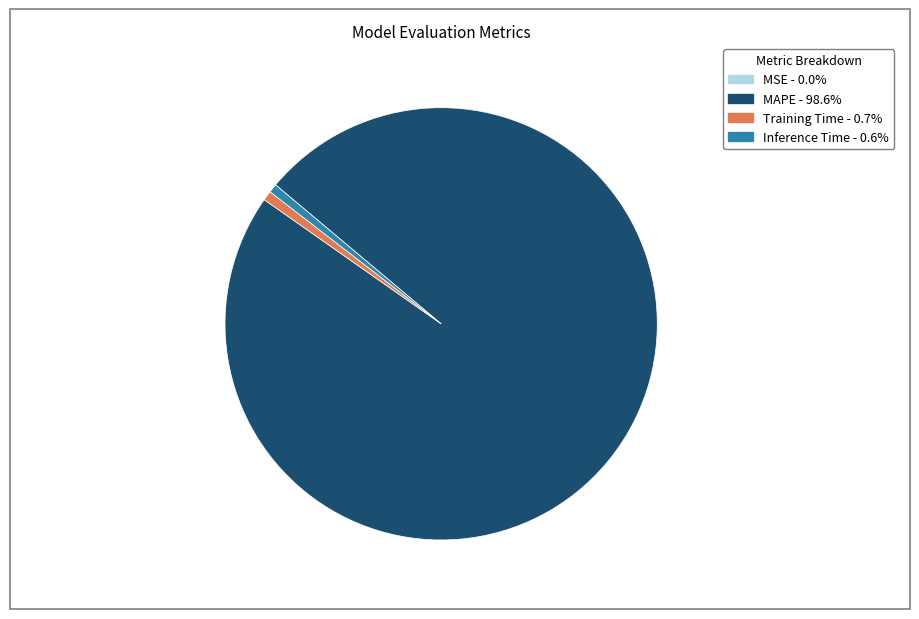

Does MAPE - 98.6% represent more than half of the total?

Yes